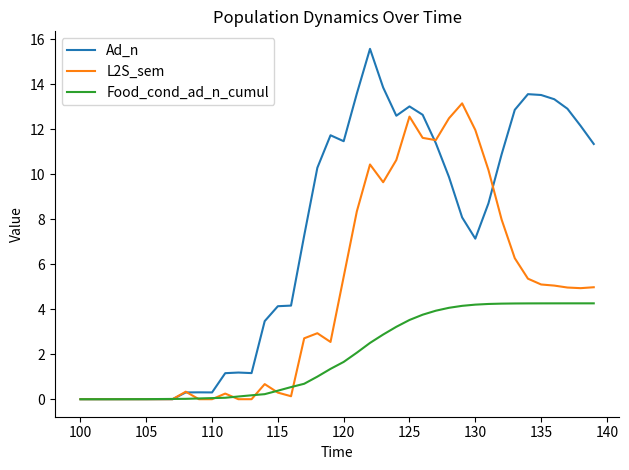

What is the difference between the second highest and second lowest values in the Ad_n series?

13.9